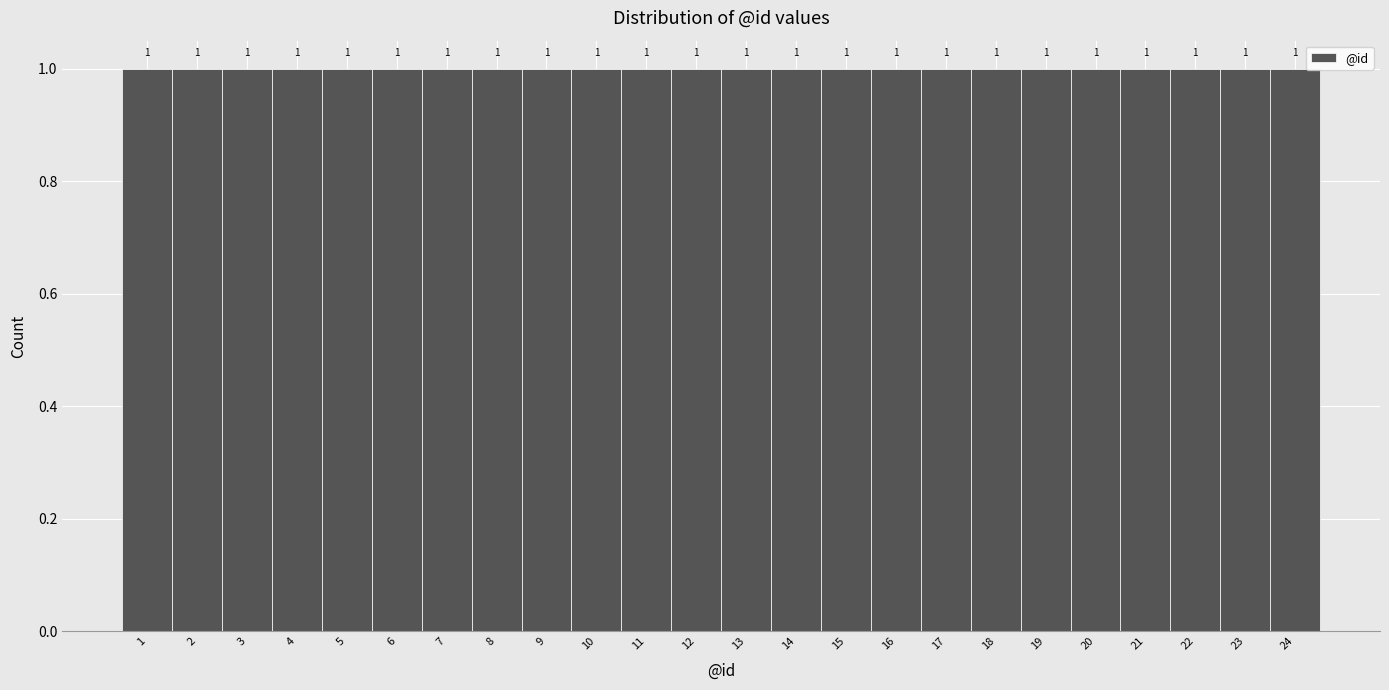

Reading left to right, transcribe this chart: for each bar, give the range it covers on the x-axis and its height.

0.5 to 1.5: 1
1.5 to 2.5: 1
2.5 to 3.5: 1
3.5 to 4.5: 1
4.5 to 5.5: 1
5.5 to 6.5: 1
6.5 to 7.5: 1
7.5 to 8.5: 1
8.5 to 9.5: 1
9.5 to 10.5: 1
10.5 to 11.5: 1
11.5 to 12.5: 1
12.5 to 13.5: 1
13.5 to 14.5: 1
14.5 to 15.5: 1
15.5 to 16.5: 1
16.5 to 17.5: 1
17.5 to 18.5: 1
18.5 to 19.5: 1
19.5 to 20.5: 1
20.5 to 21.5: 1
21.5 to 22.5: 1
22.5 to 23.5: 1
23.5 to 24.5: 1